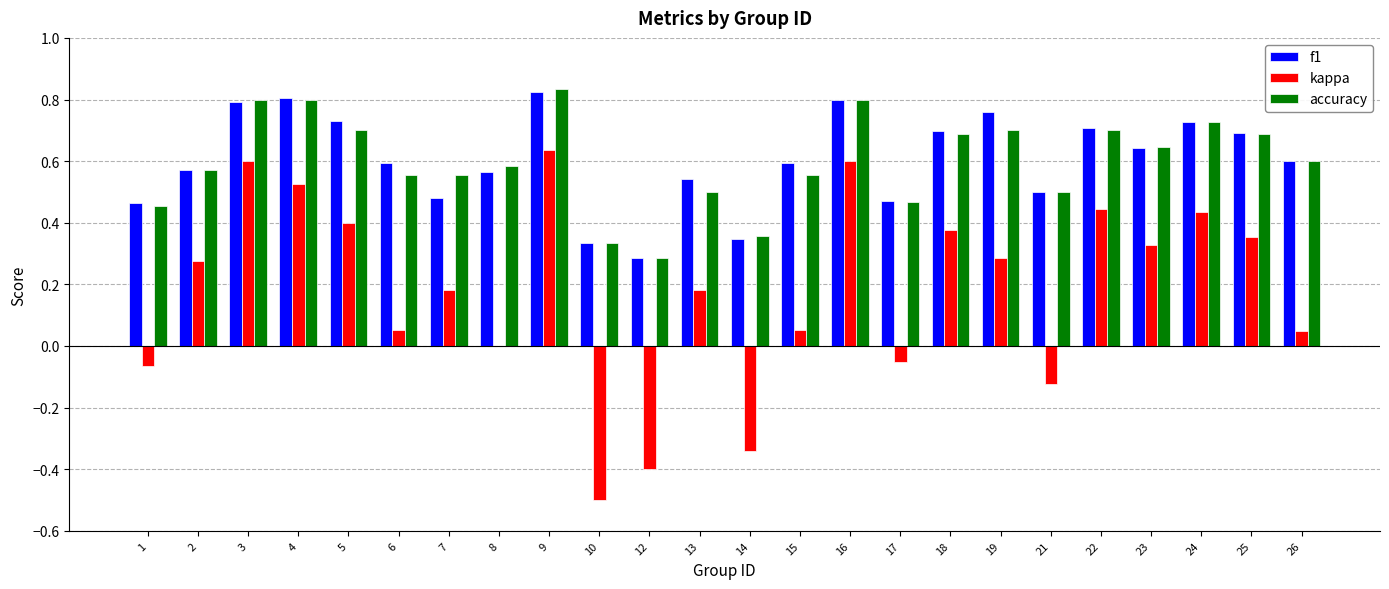

At which label does accuracy reach its peak?

9